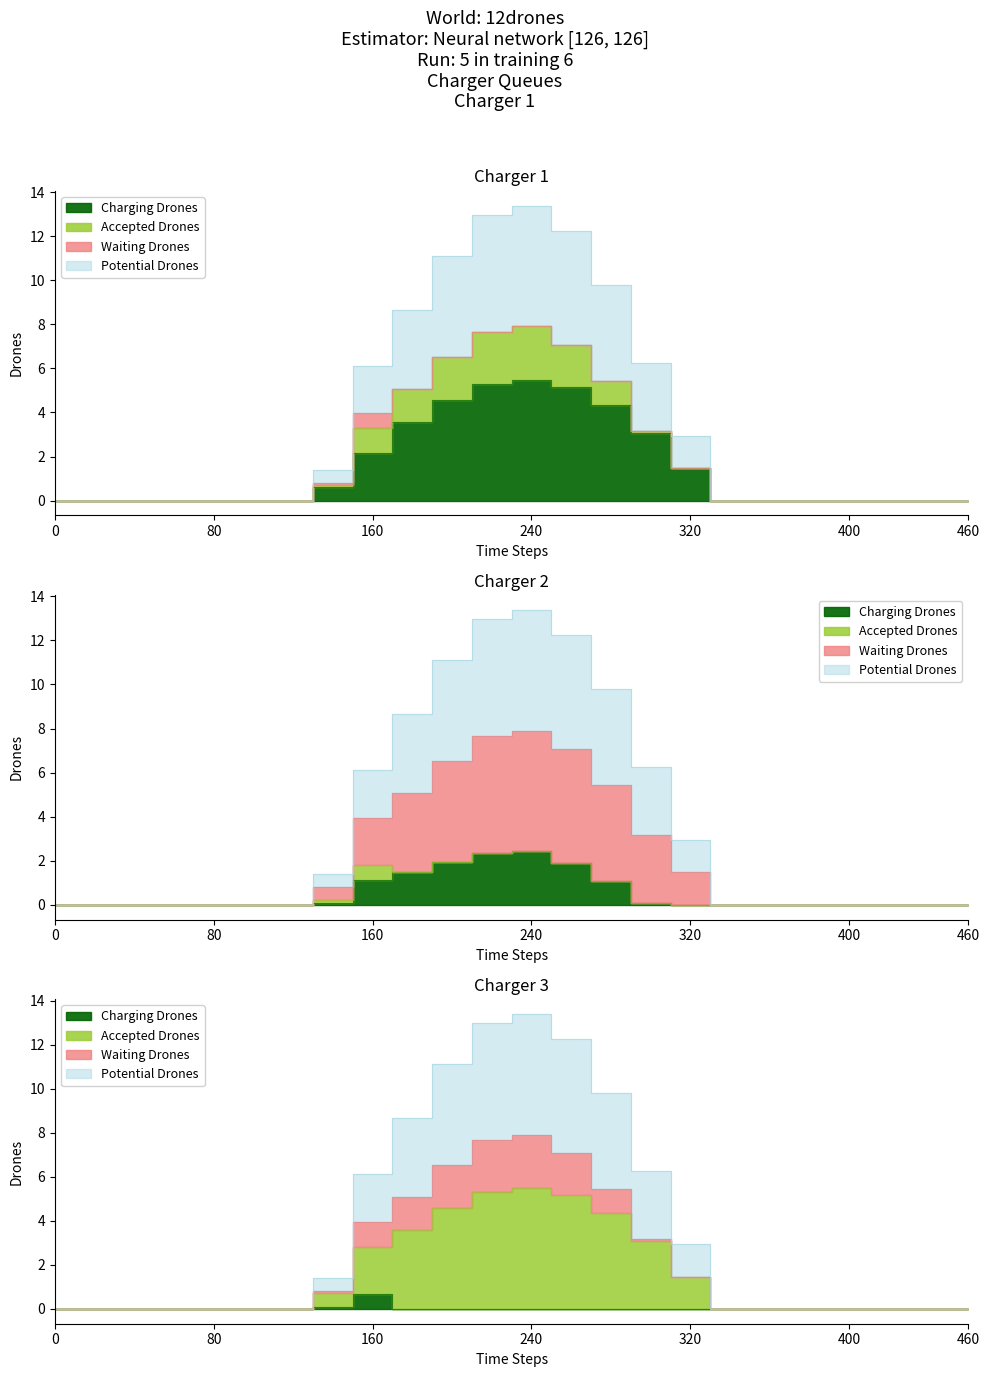

What is the approximate value of Series_3 at 7?

0.7